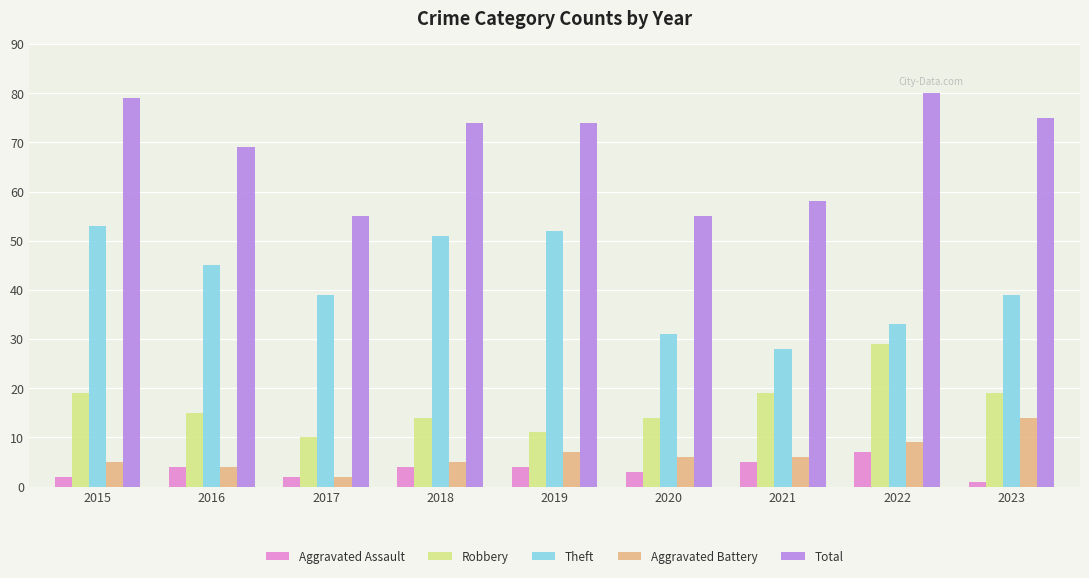

Count the Aggravated Assault values in the range 2 to 4.

6